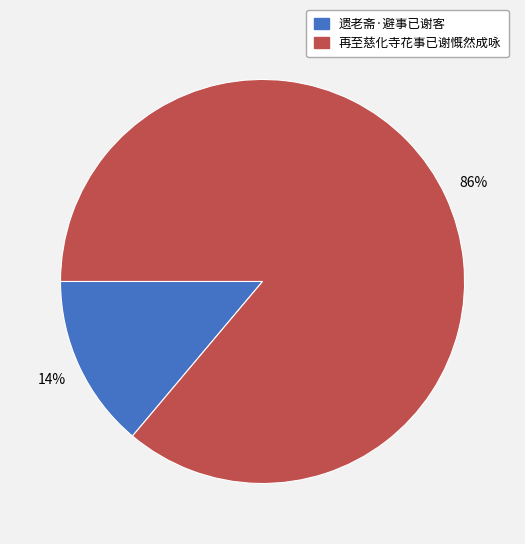

What is the smallest slice in the pie chart?

遗老斋·避事已谢客